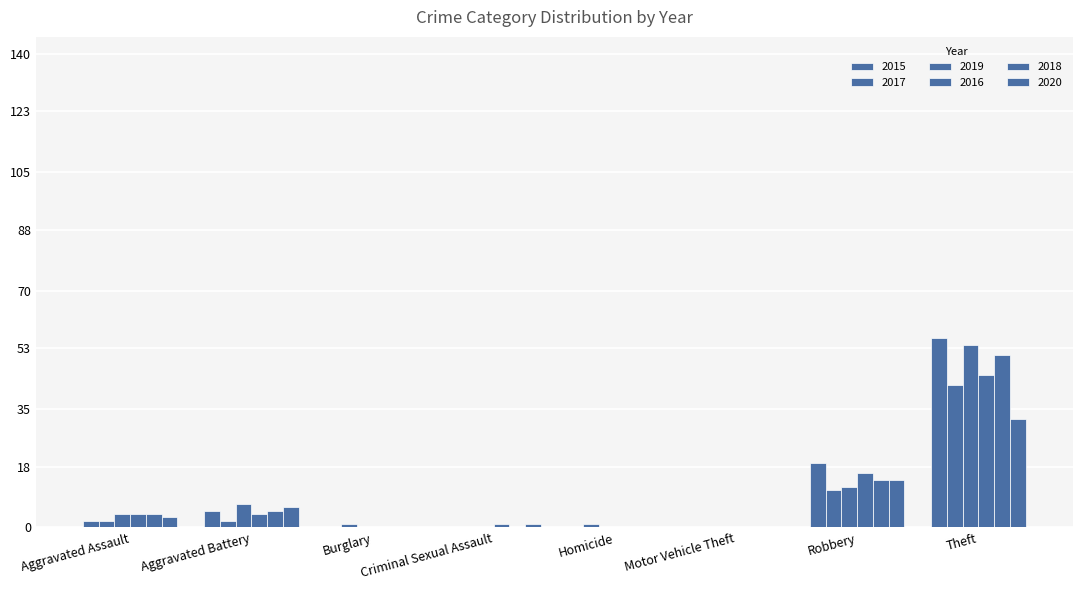

What position from the right is Aggravated Assault?

8